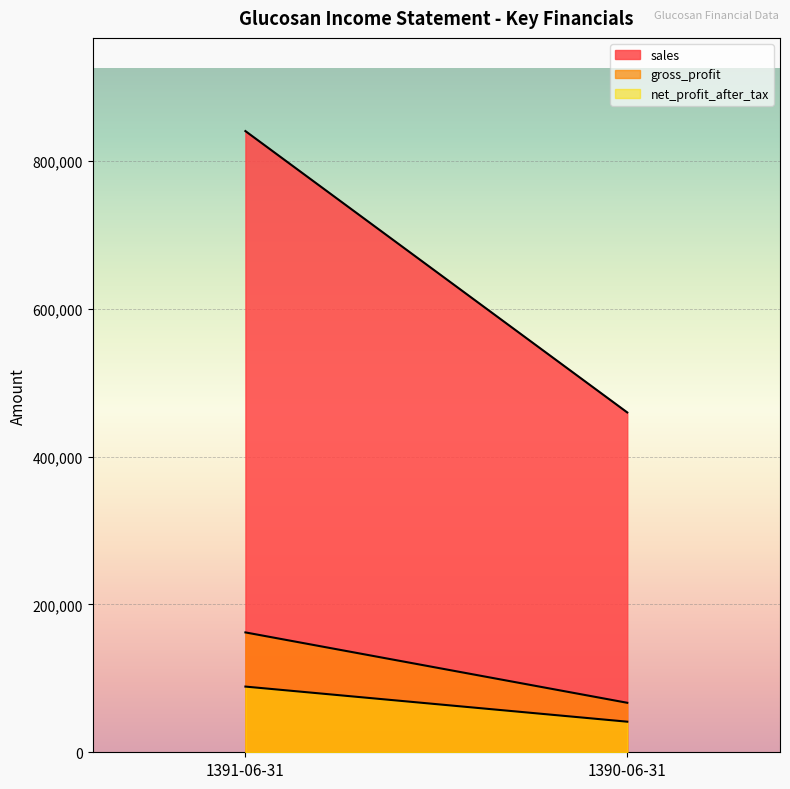

Reading right to left, list all the values displayed in this chart.

sales: 1390-06-31=459598	1391-06-31=840131
gross_profit: 1390-06-31=66940	1391-06-31=162120
net_profit_after_tax: 1390-06-31=41369	1391-06-31=88847